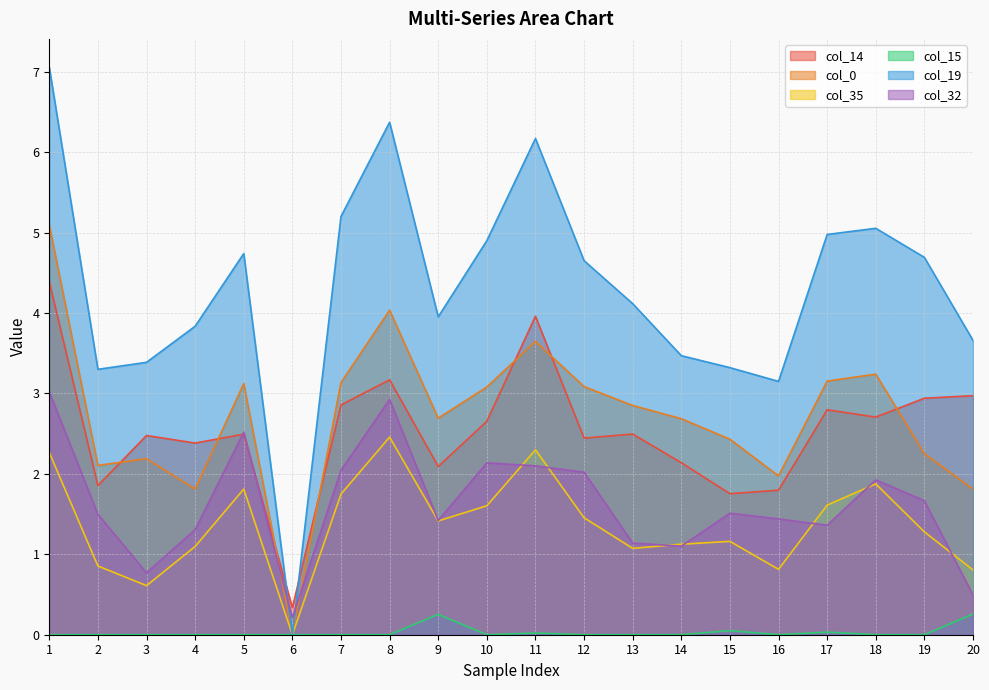

How many distinct data groups are displayed?

6